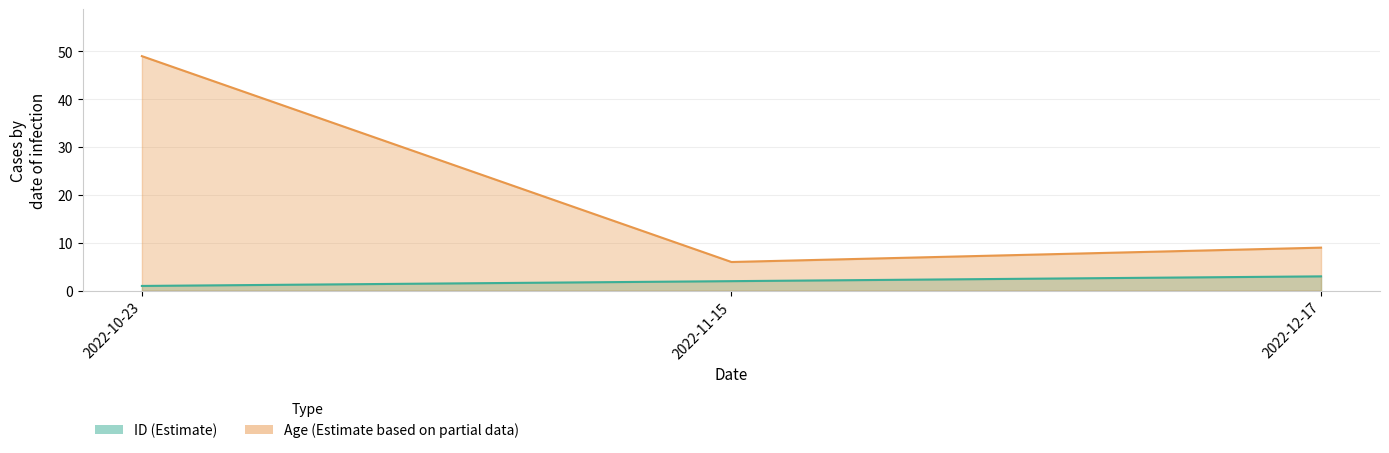

Which has a higher value, 2022-12-17 or 2022-10-23?

2022-12-17